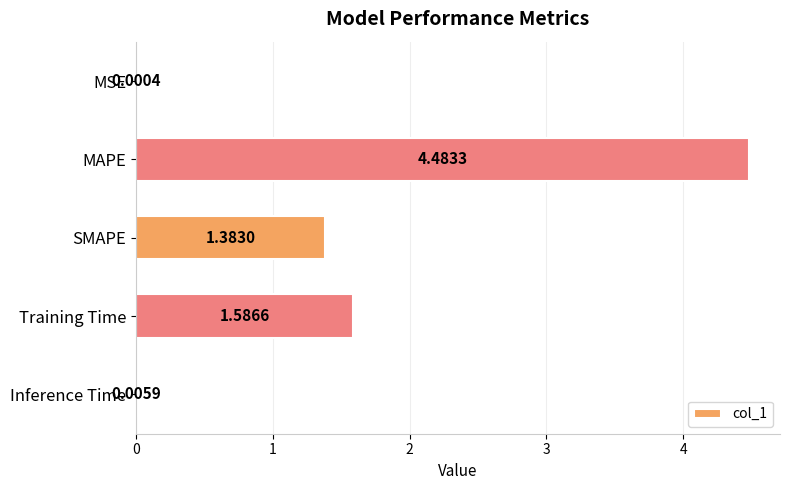

At which category does the chart reach its peak across all series?

MAPE